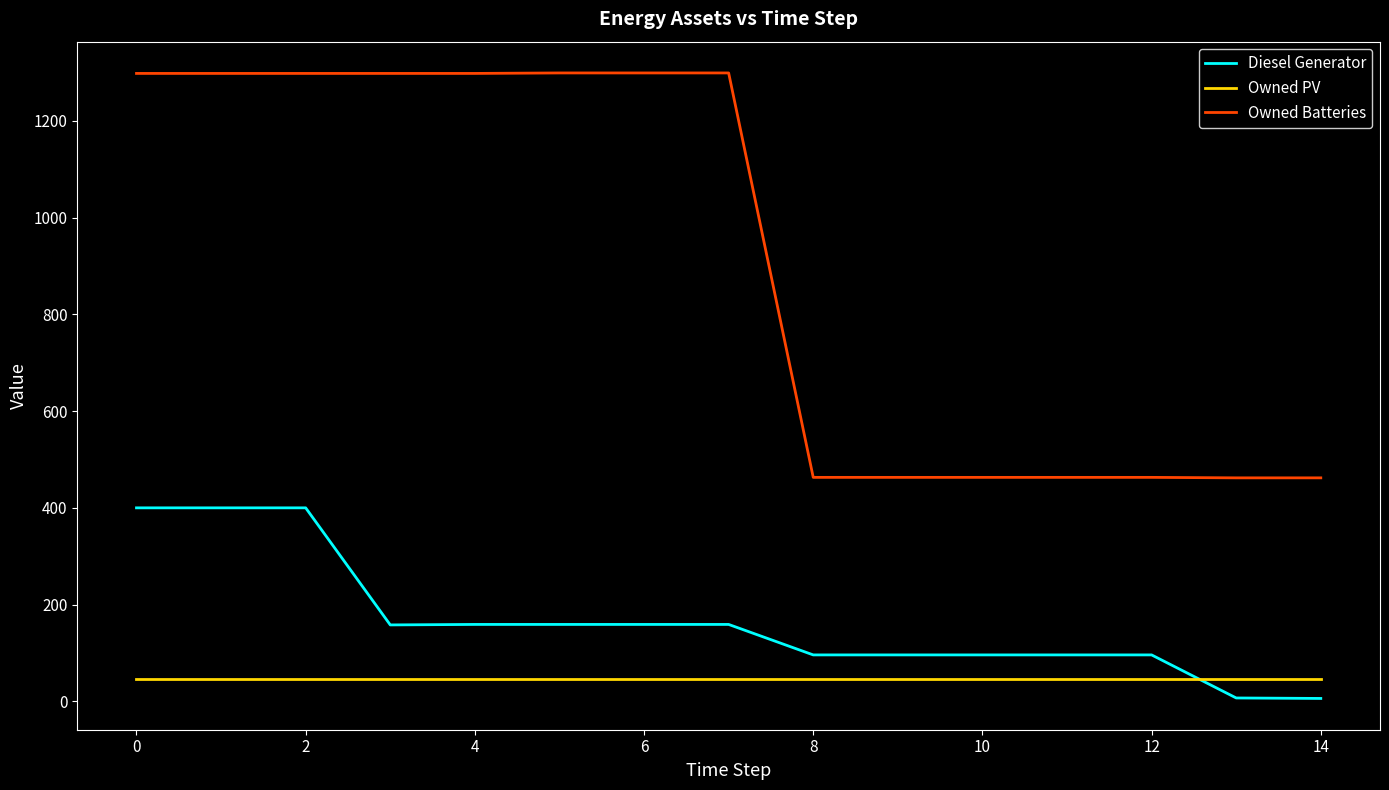

Which series has the largest total across all categories?

Owned Batteries